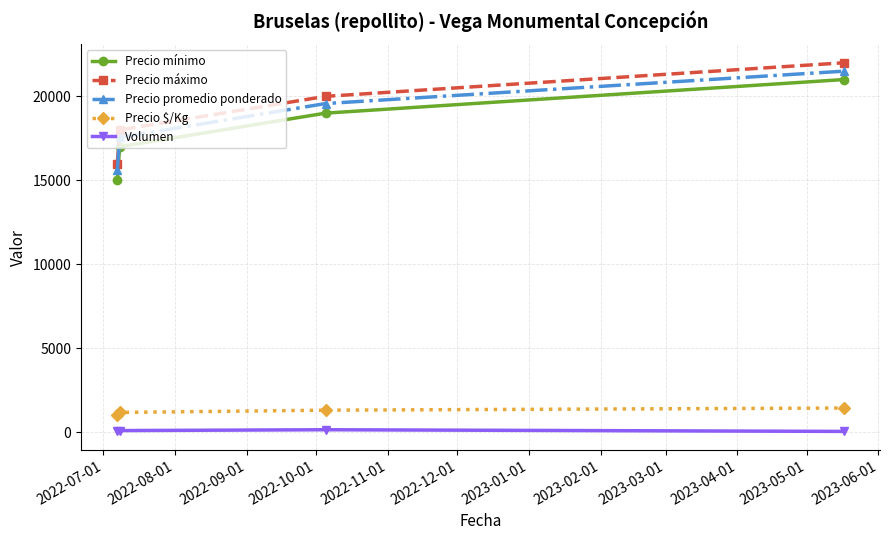

True or false: Precio $/Kg and Volumen intersect in this chart.

False